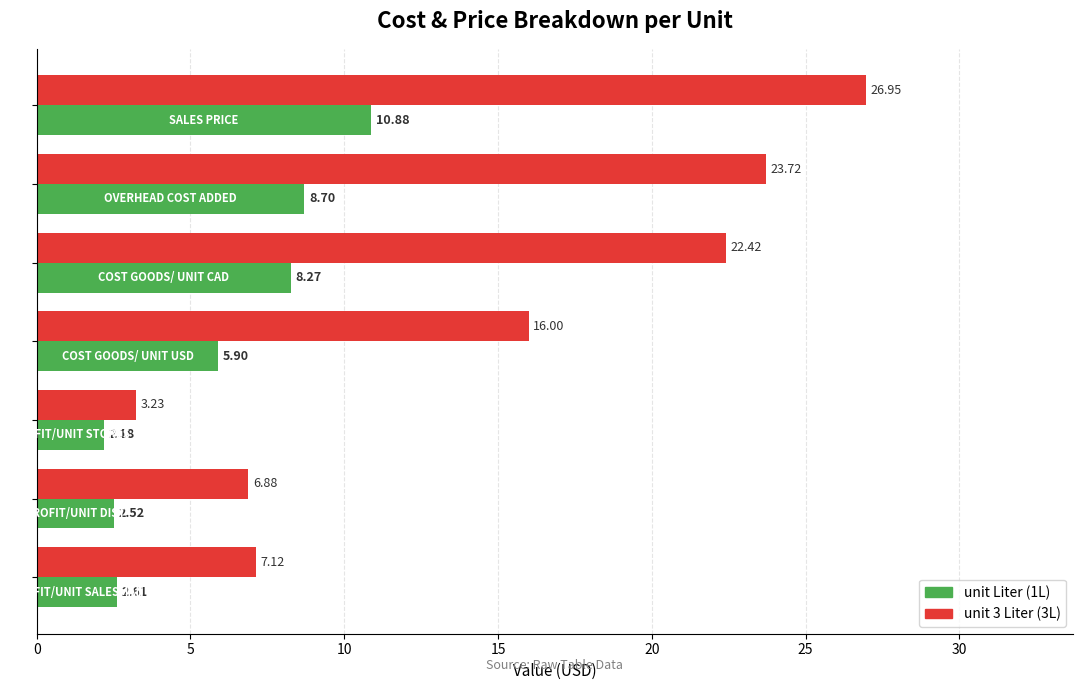

How many categories are shown in the chart?

7